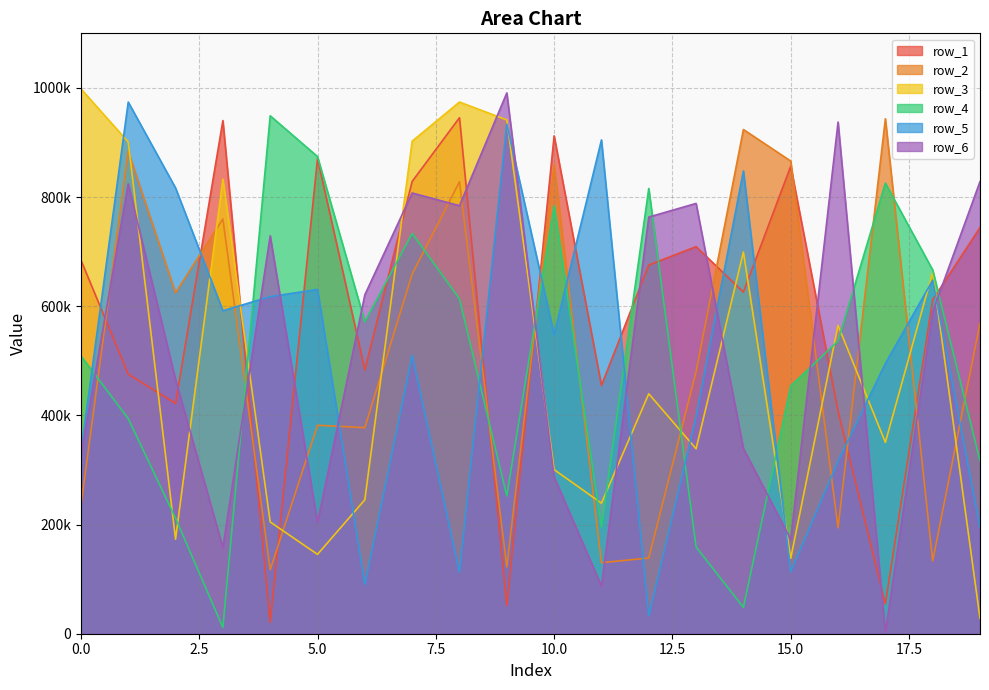

Does the chart have visible grid lines?

Yes